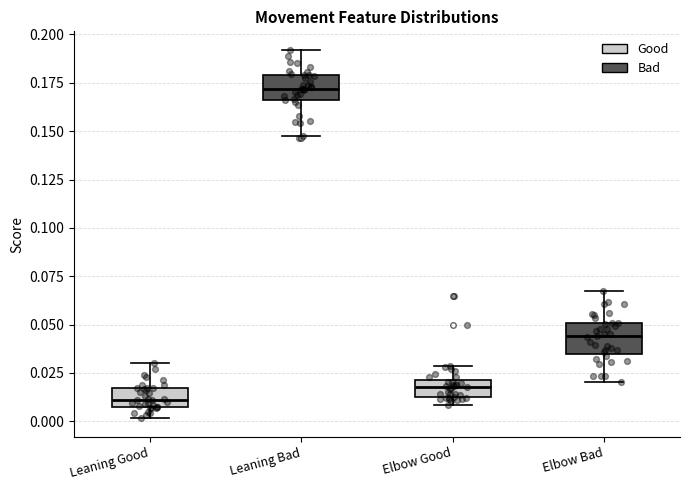

Which box has the lowest median line?

Leaning Good